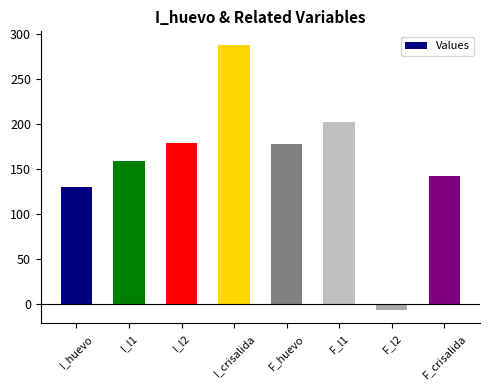

What is the value of the 1st bar from the left?

130